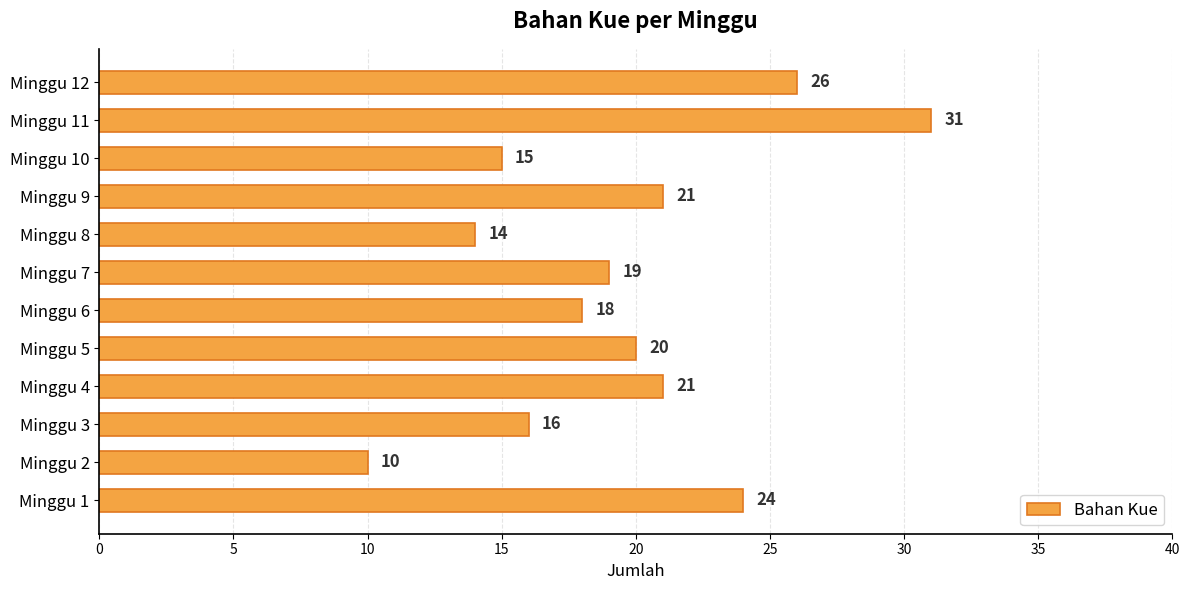

Where is the data nearest to the value 20?

Minggu 5